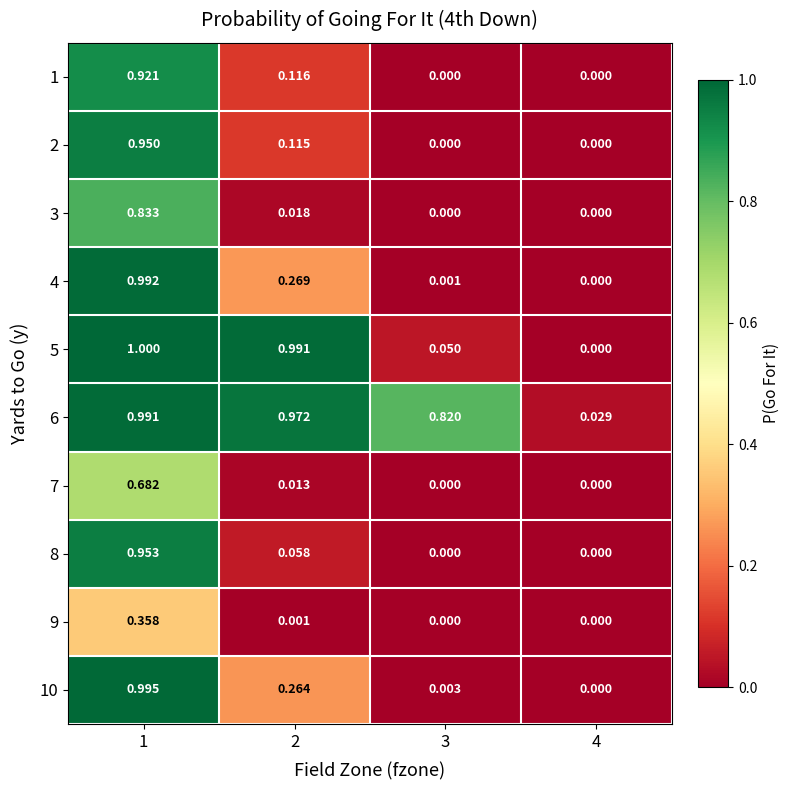

At how many categories does at least one series exceed 0?

4